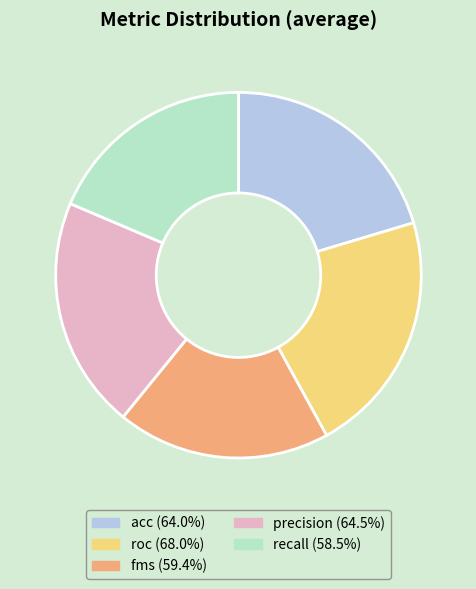

Does any single category account for the majority?

No